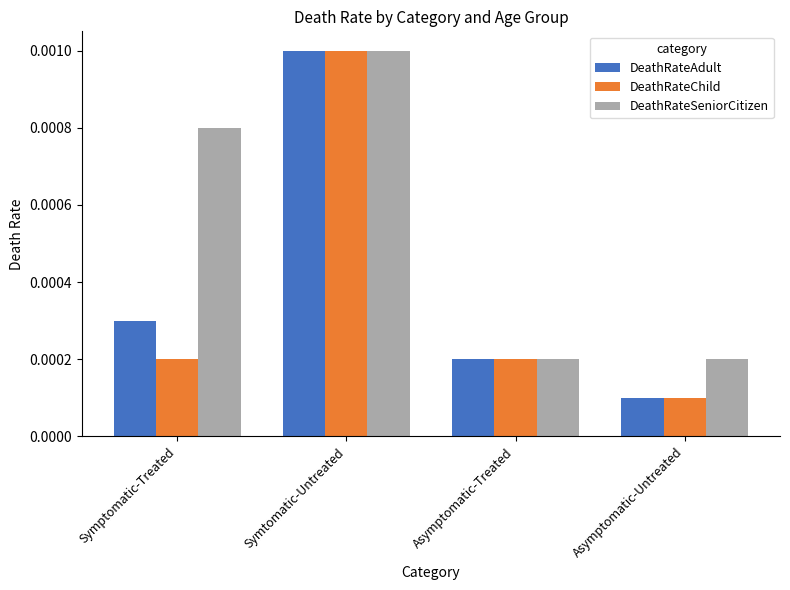

Which label corresponds to the largest value in the chart?

Symtomatic-Untreated